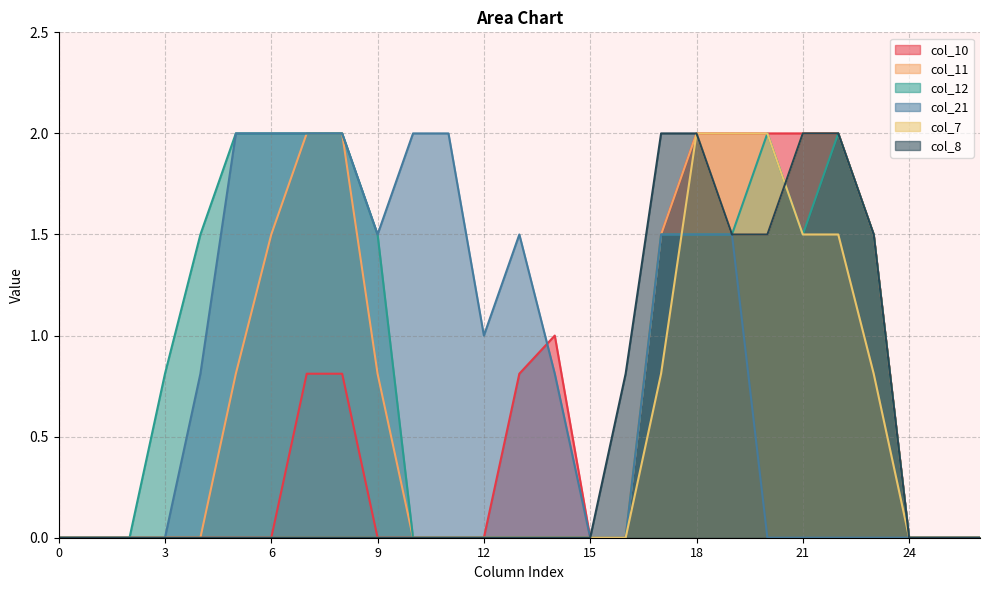

True or false: col_7 has more than 2 interior local peaks.

False